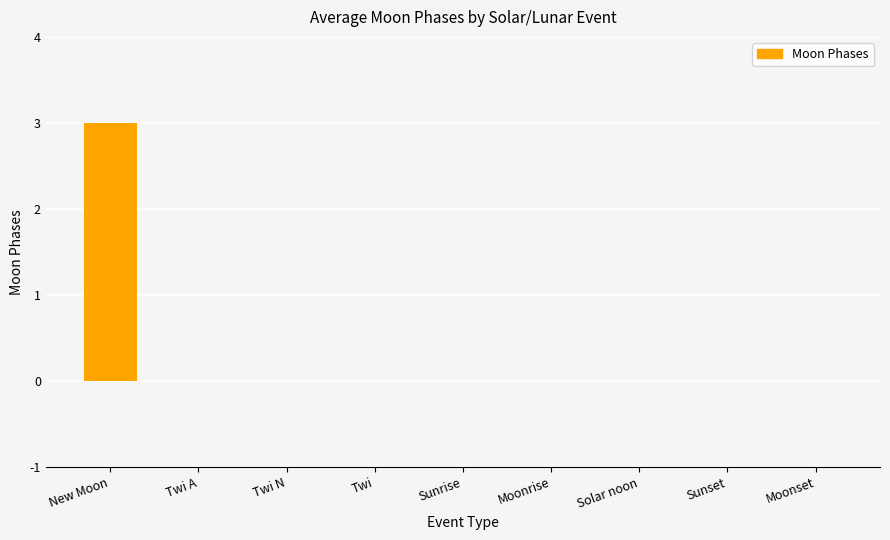

What is the sum of all values?

3